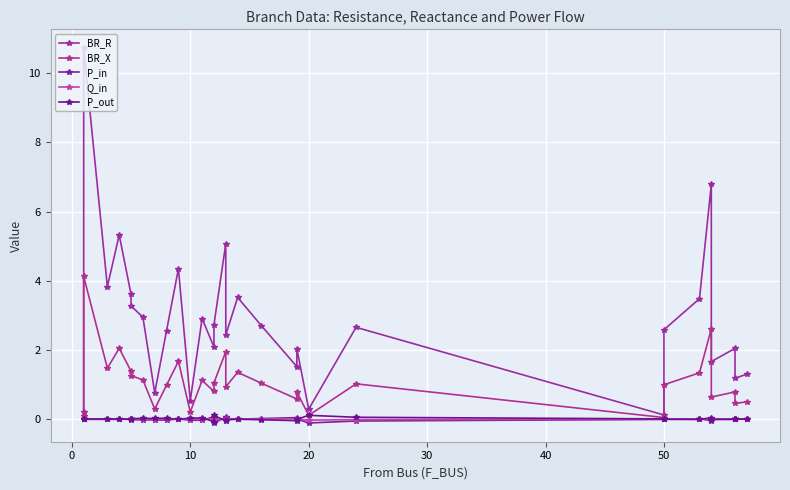

At which category does Q_in reach its first local valley?

20